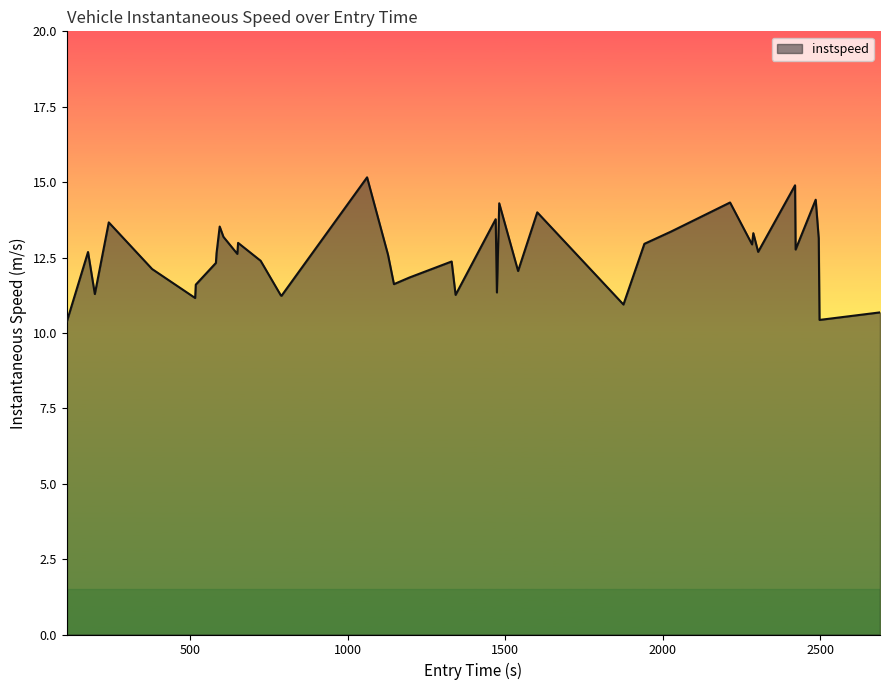

How many series are shown in this chart?

1